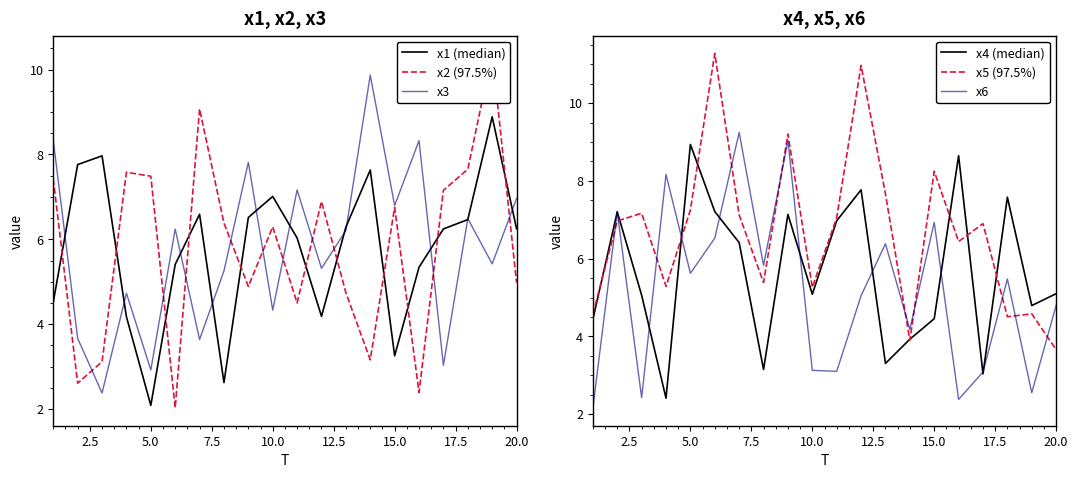

What is the value of the x1 (median) point at the 19th from the left?

8.9